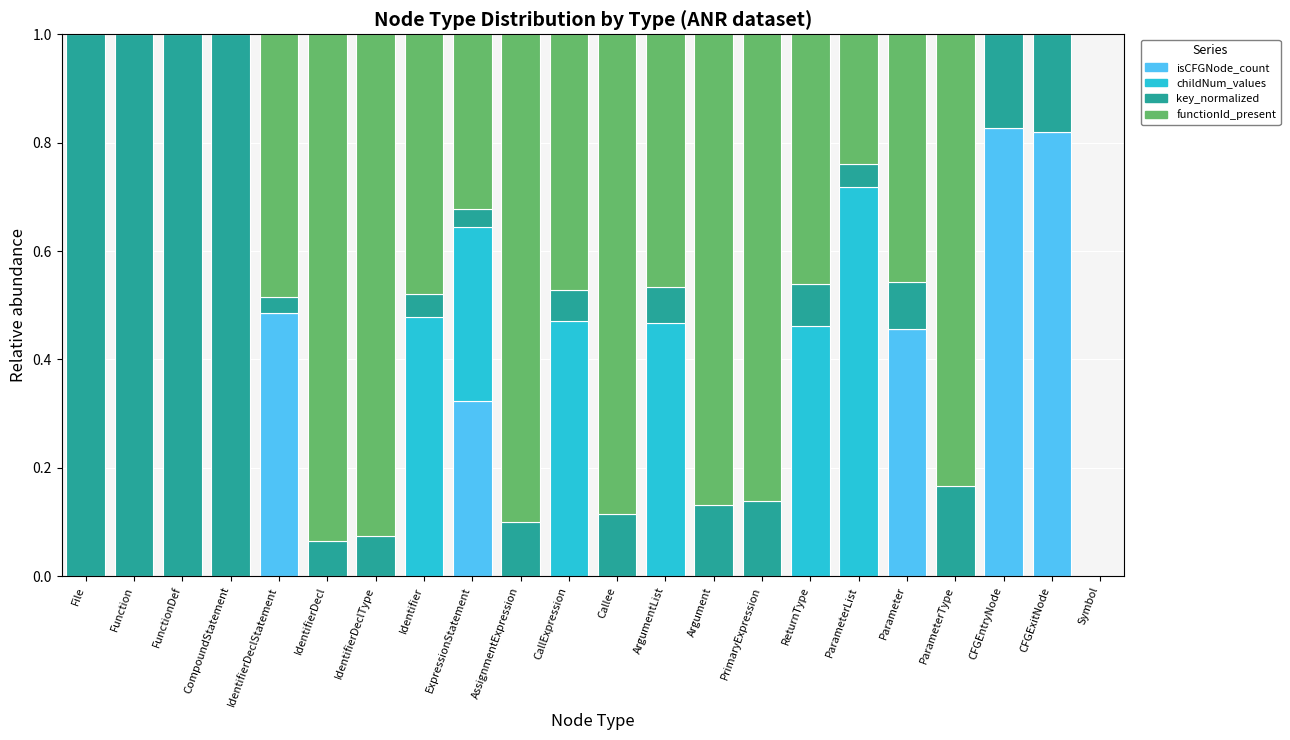

What are all the series names shown in the legend?

isCFGNode_count, childNum_values, key_normalized, functionId_present